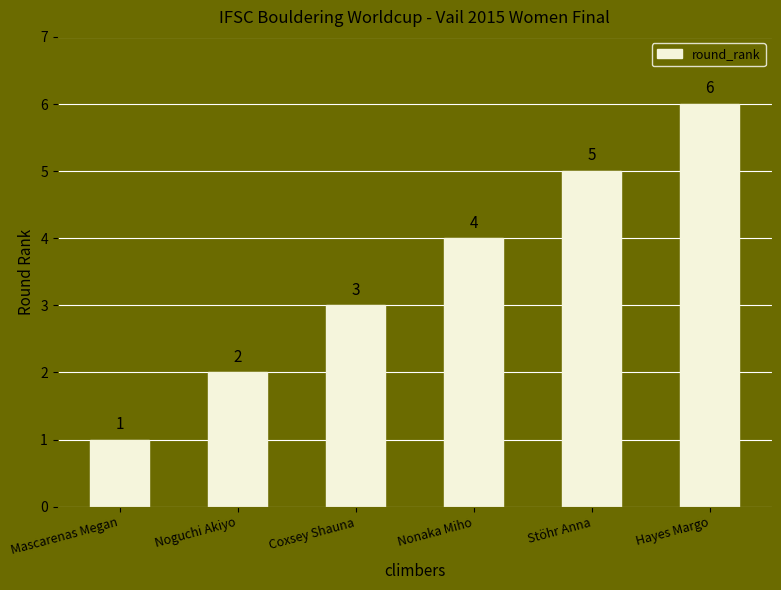

What is the ratio of the value at Mascarenas Megan to the value at Hayes Margo?

0.2